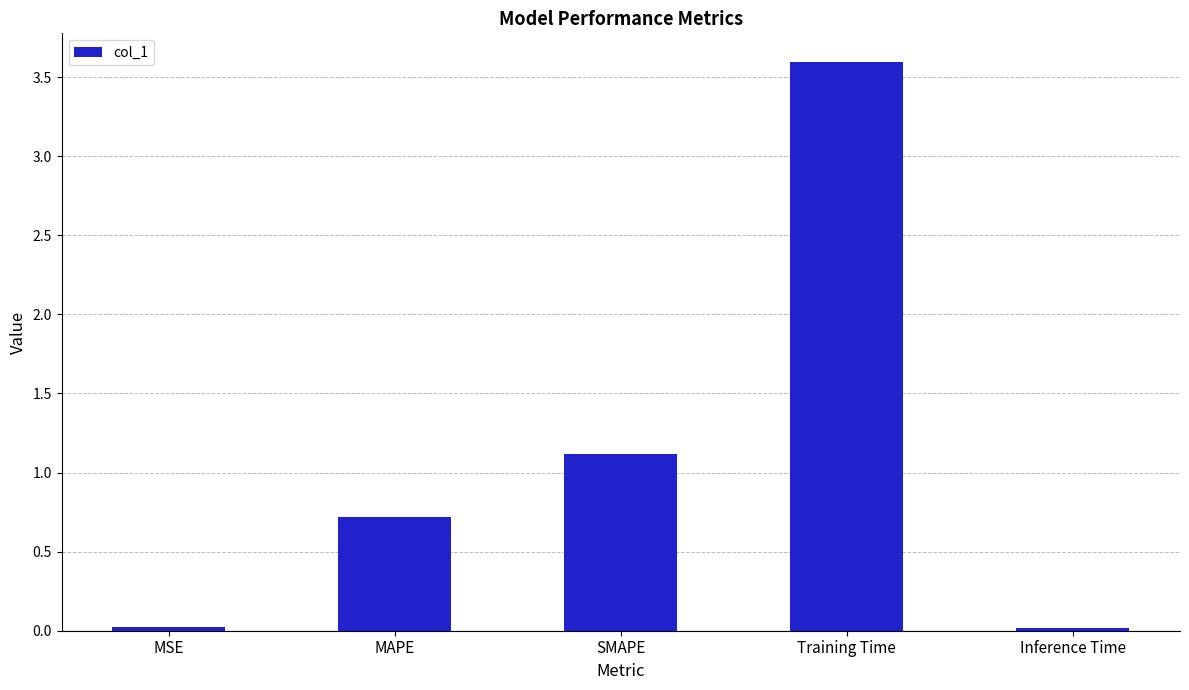

How many distinct data groups are displayed?

1